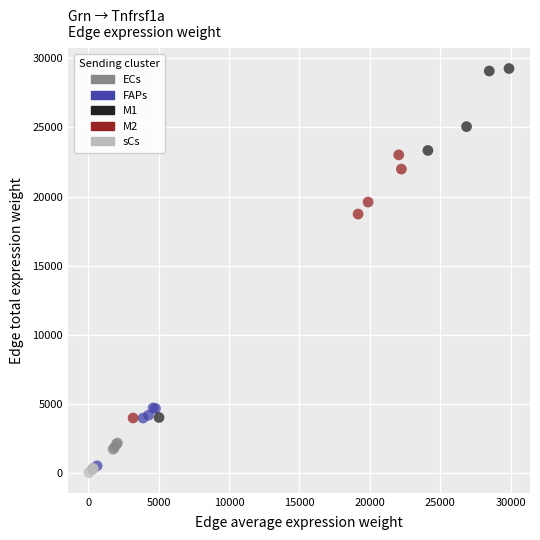

What are all the series names shown in the legend?

ECs, FAPs, M1, M2, sCs